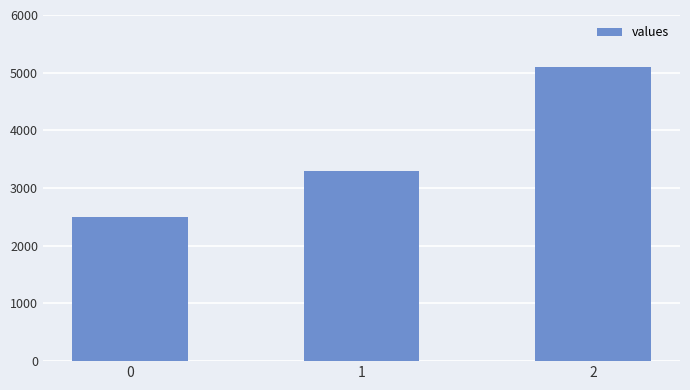

Which has a higher value, 0 or 1?

1